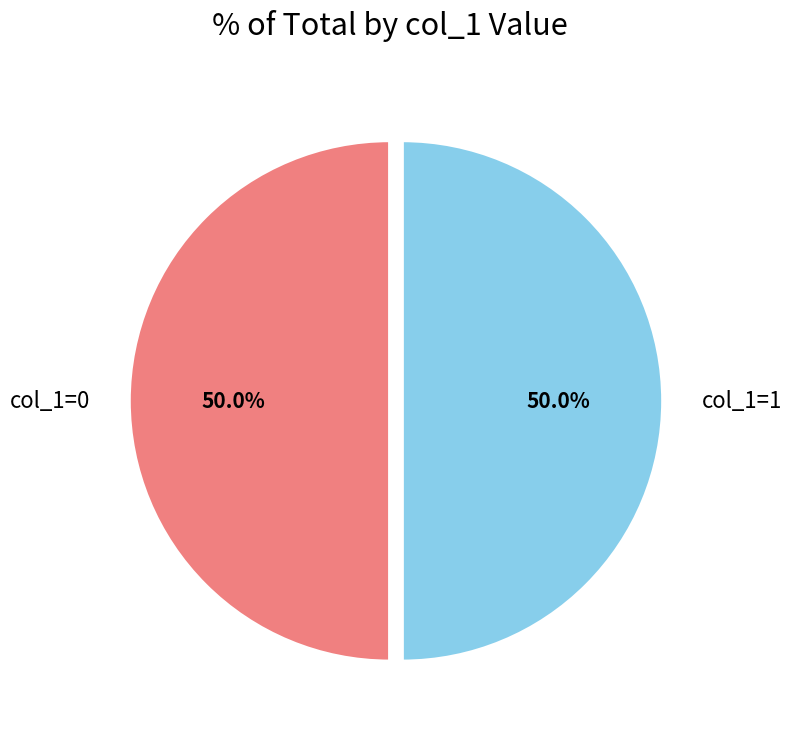

What is the ratio of the value at col_1=0 to the value at col_1=1?

1.0